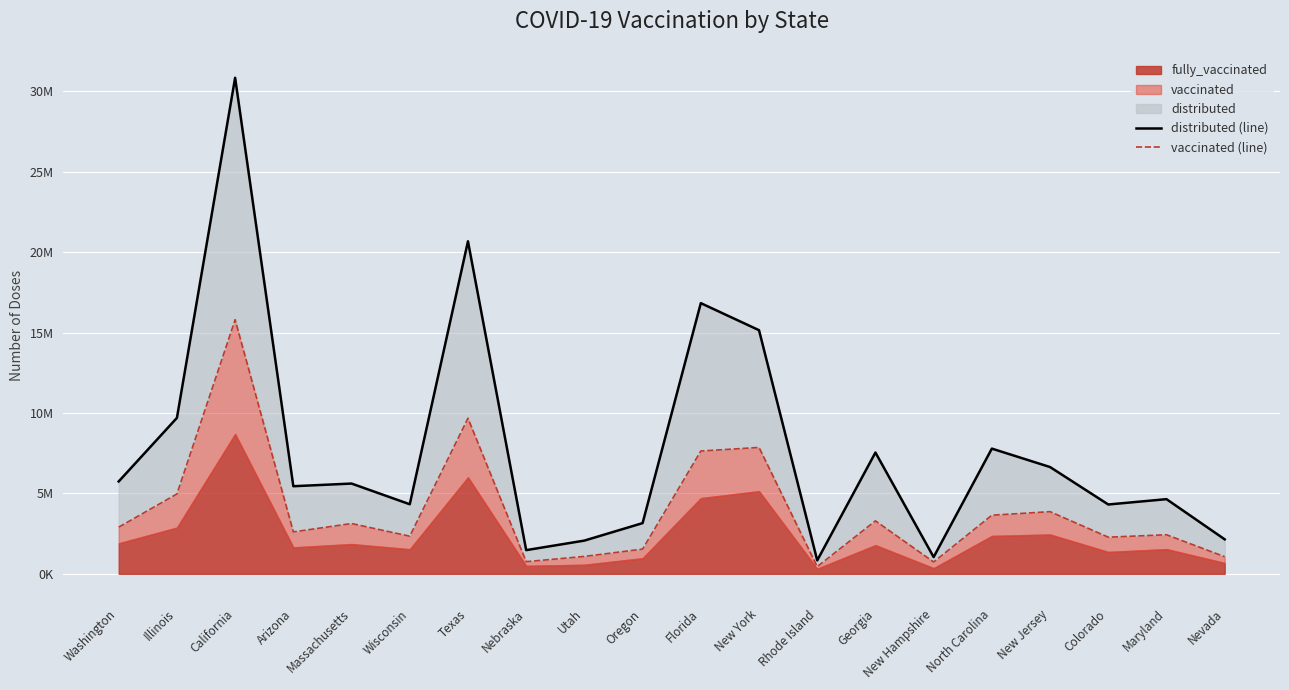

Is it true that distributed (line) equals 7138496 at Texas?

False